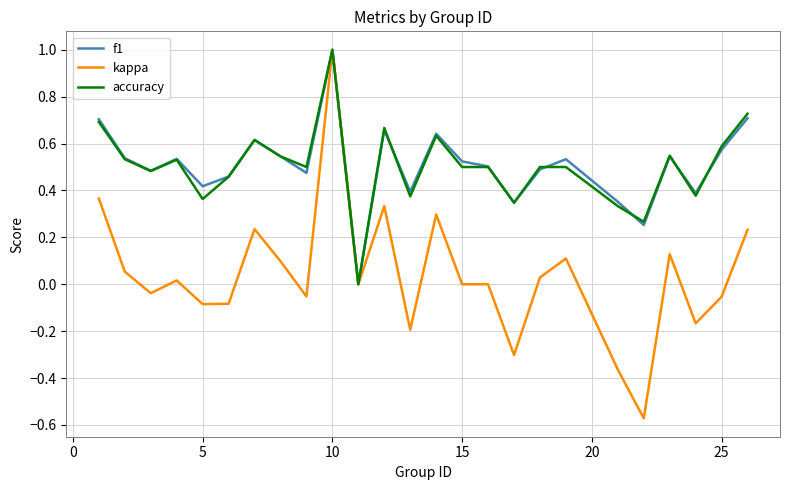

How many values in the accuracy series exceed 0?

24